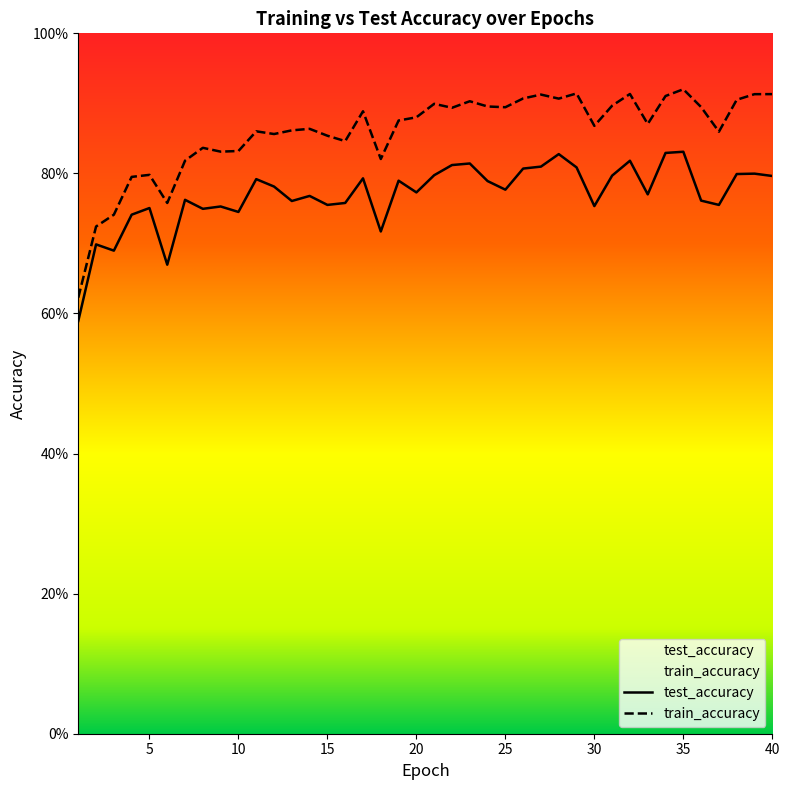

At which category is the sum across all series the highest?

35